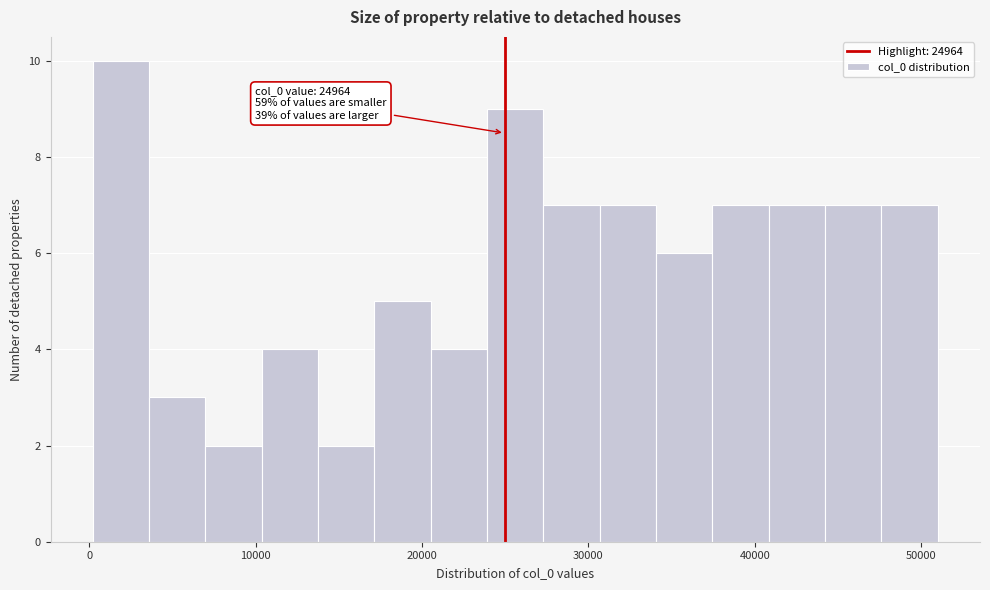

Read against the x-axis, roughly where is the centre of the tallest bar?

2000